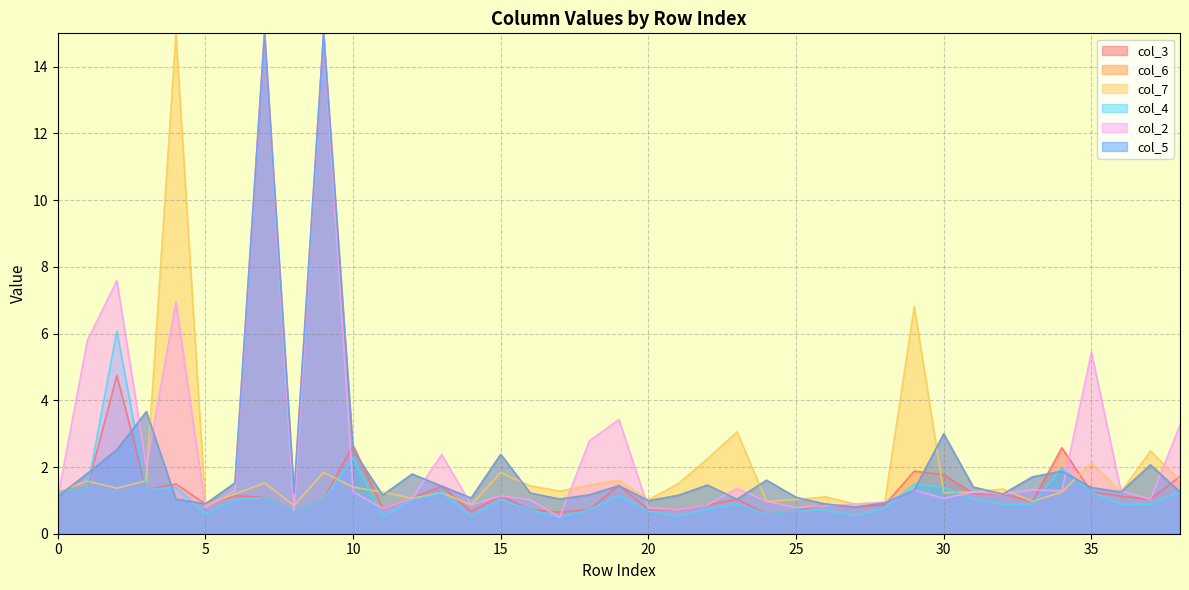

The col_7 series shows 0.4 at 20. True or false?

False